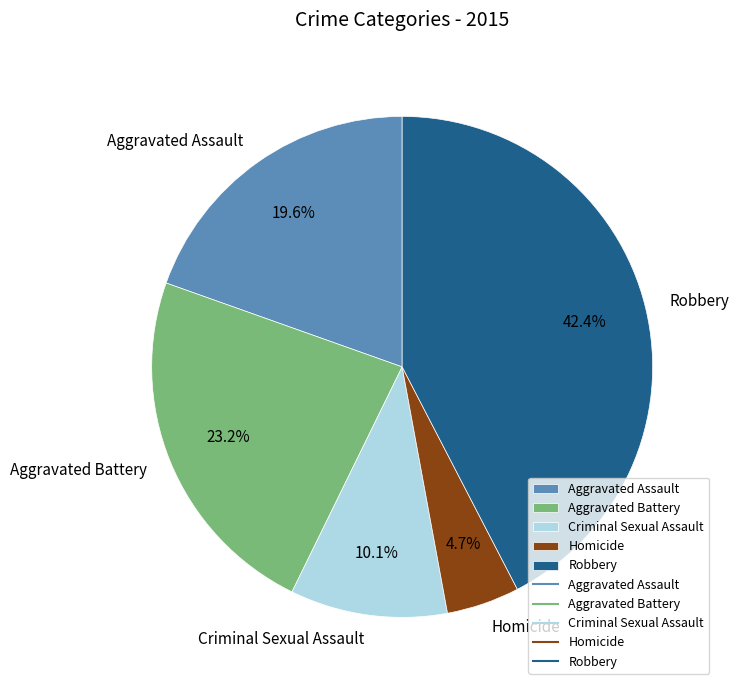

How many slices are in this pie chart?

5